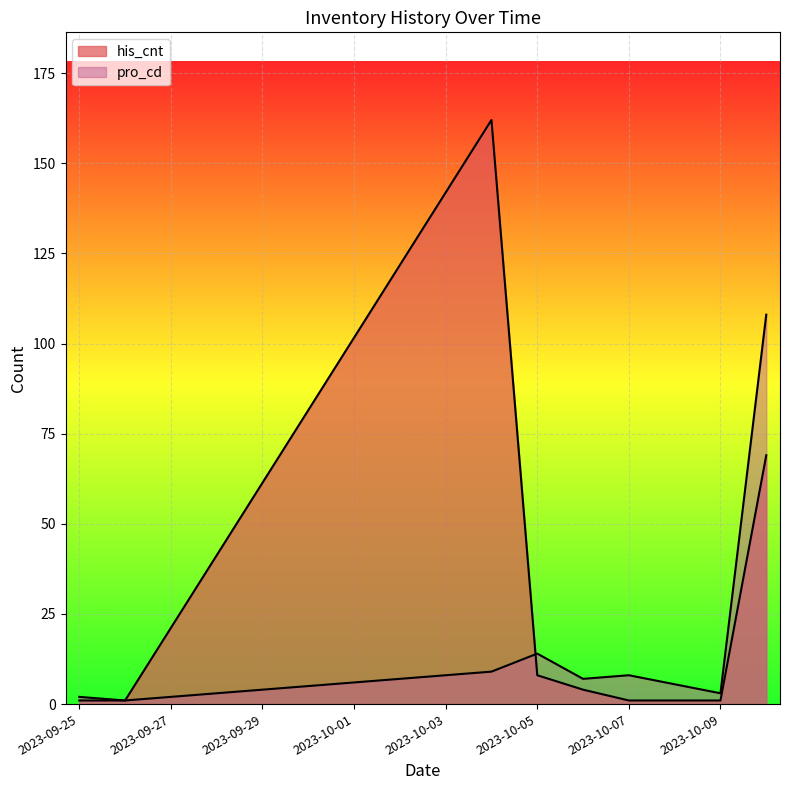

The value of his_cnt at 2023-10-06 is 5. True or false?

False